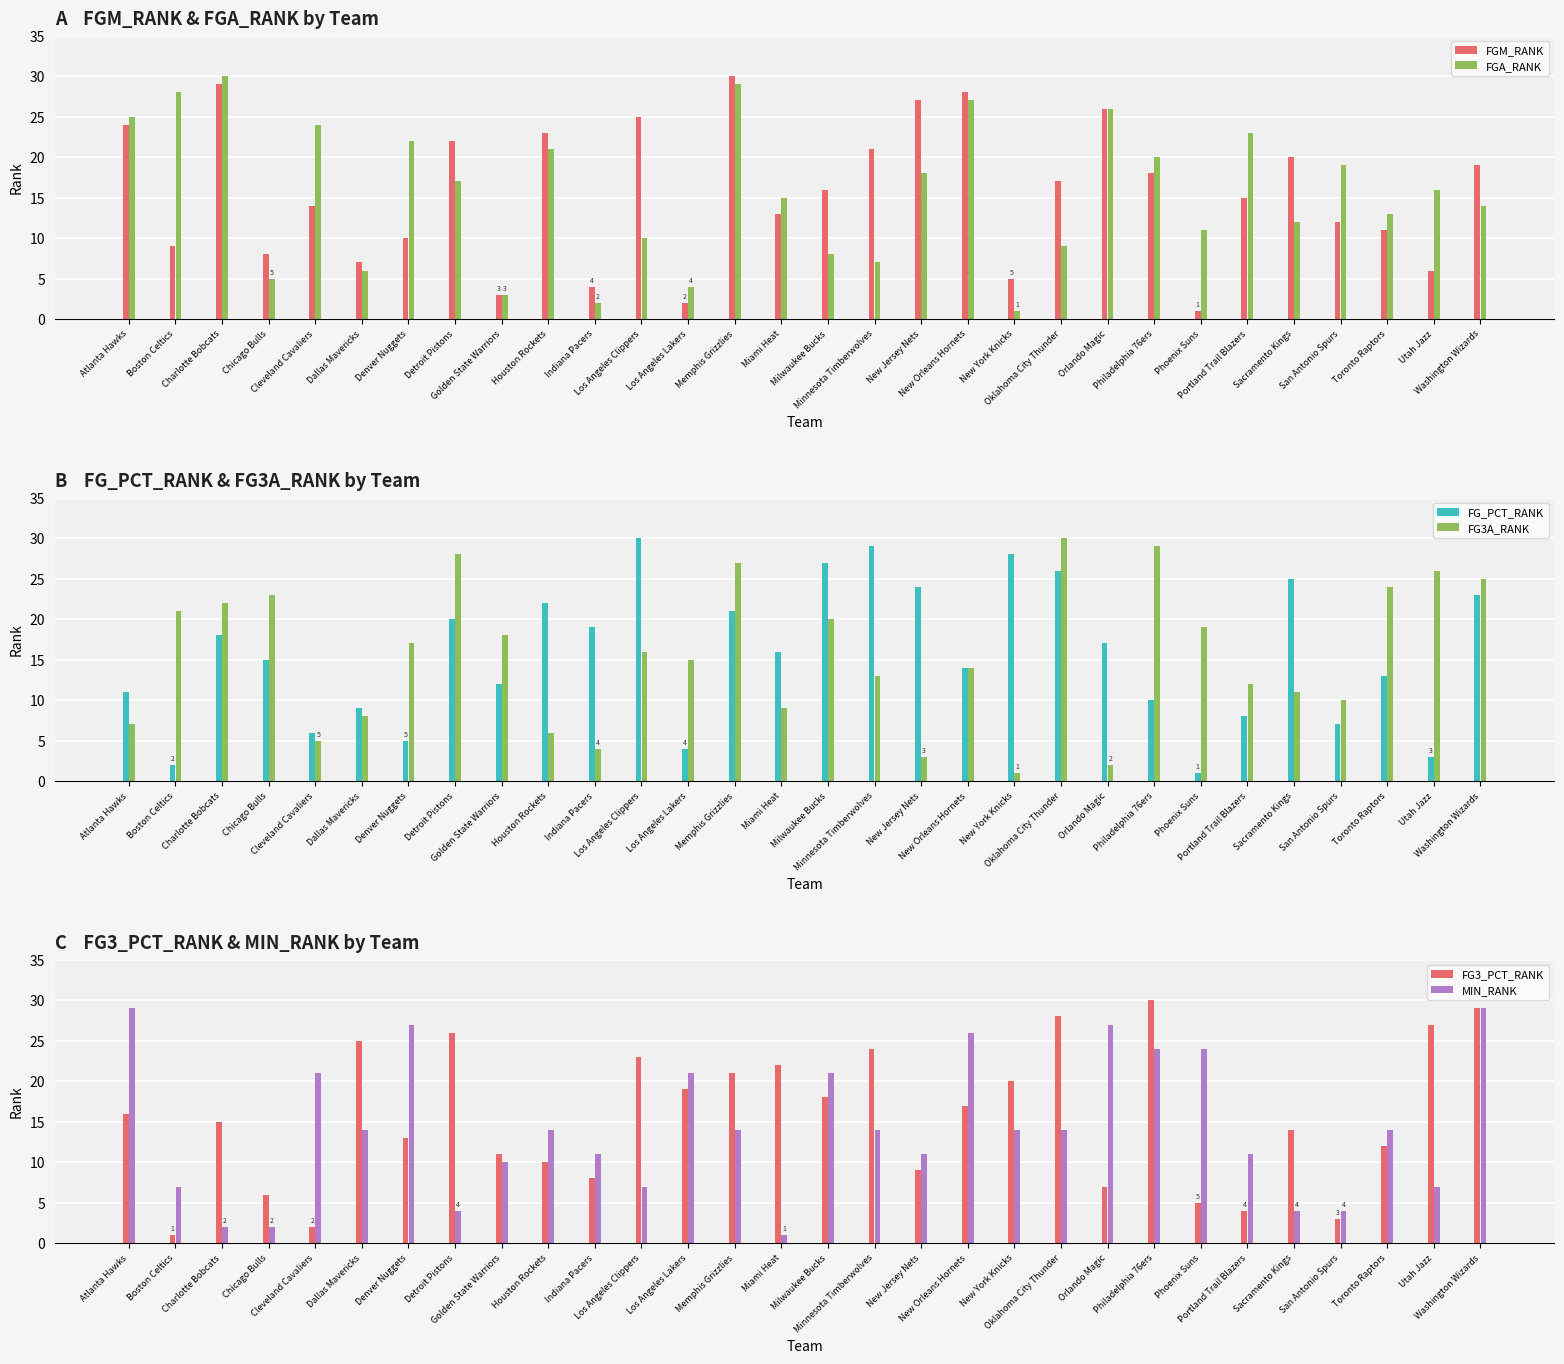

What is the sum of the FG3A_RANK values at Minnesota Timberwolves and Detroit Pistons?

41